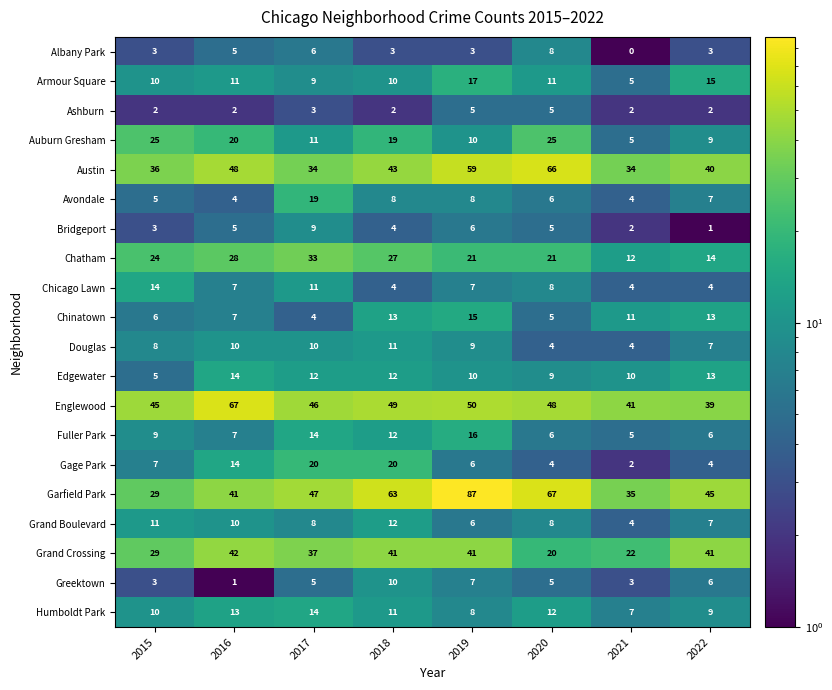

Which series has the widest spread of values?

Garfield Park